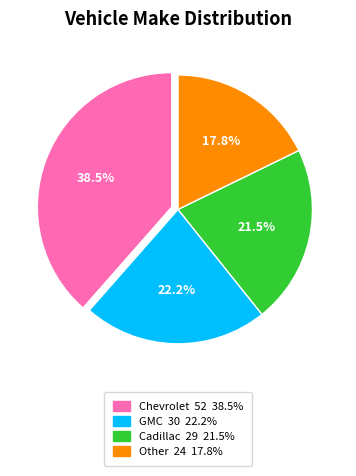

Is it true that Other is 27% of the pie?

False